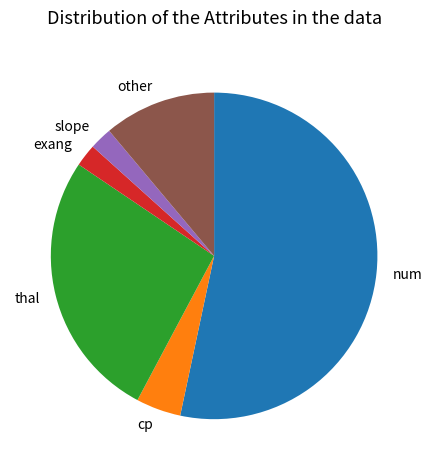

How many segments does this pie chart have?

6